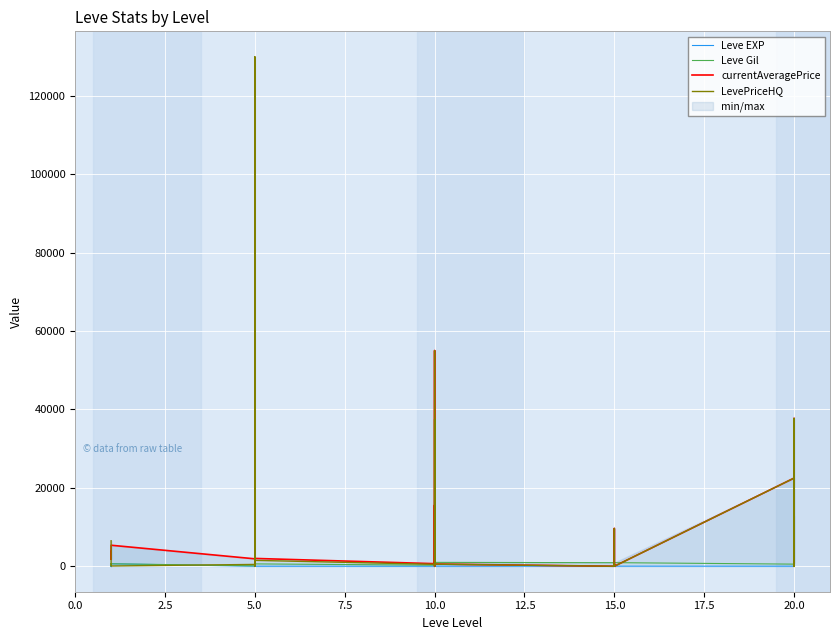

Which series has the widest spread of values?

LevePriceHQ